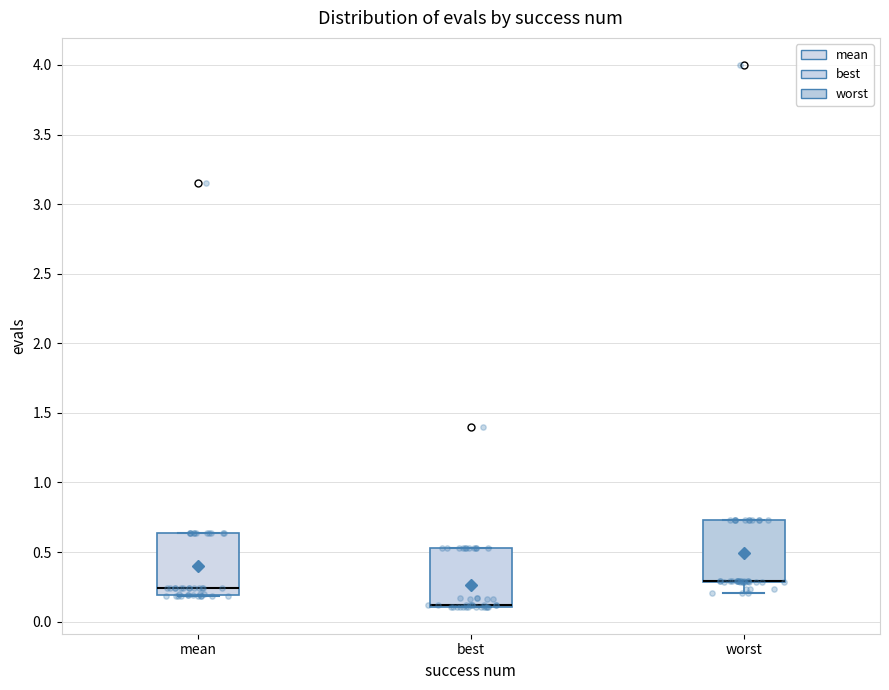

Reading left to right, transcribe this box plot: for each box, give where its median line is, the range the box spans, and where its two whiskers end, as read against the y-axis. The values are not printed on the chart, so give them approximately, as read against the axis.

mean: median 0.25, box 0.20 to 0.65, whiskers 0.20 to 0.65
best: median 0.10 (drawn on the box's lower edge), box 0.10 to 0.55, whiskers 0.10 to 0.55
worst: median 0.30 (drawn on the box's lower edge), box 0.30 to 0.75, whiskers 0.20 to 0.75